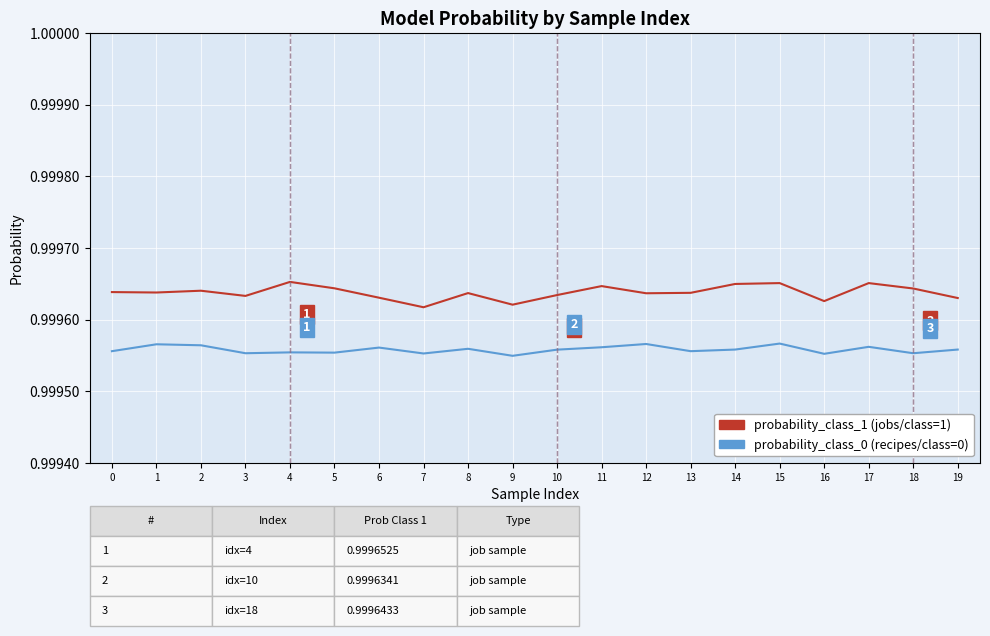

What is the total value across all series at 19?

2.0